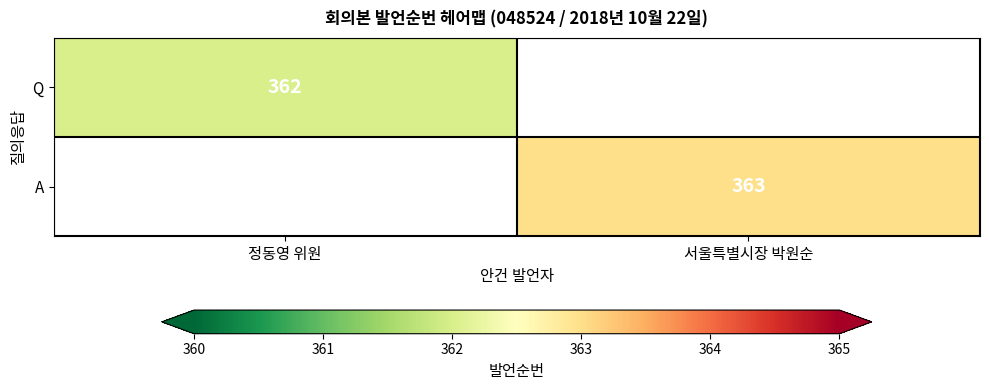

How many categories are shown in the chart?

2